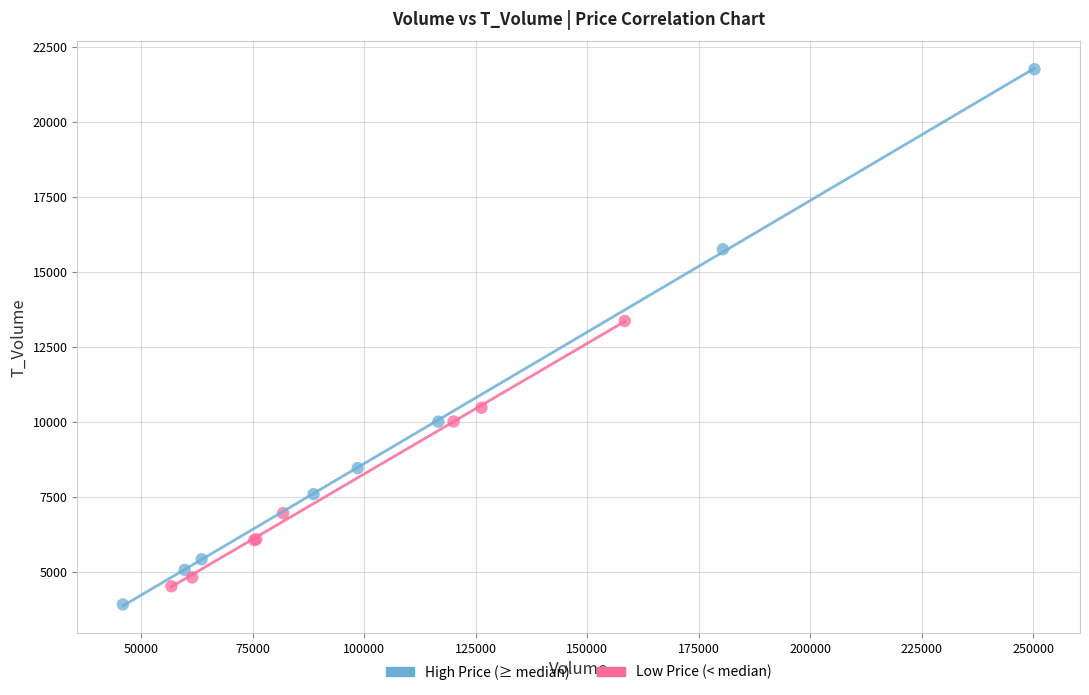

Which series has the widest spread of Y values?

High Price (≥ median)